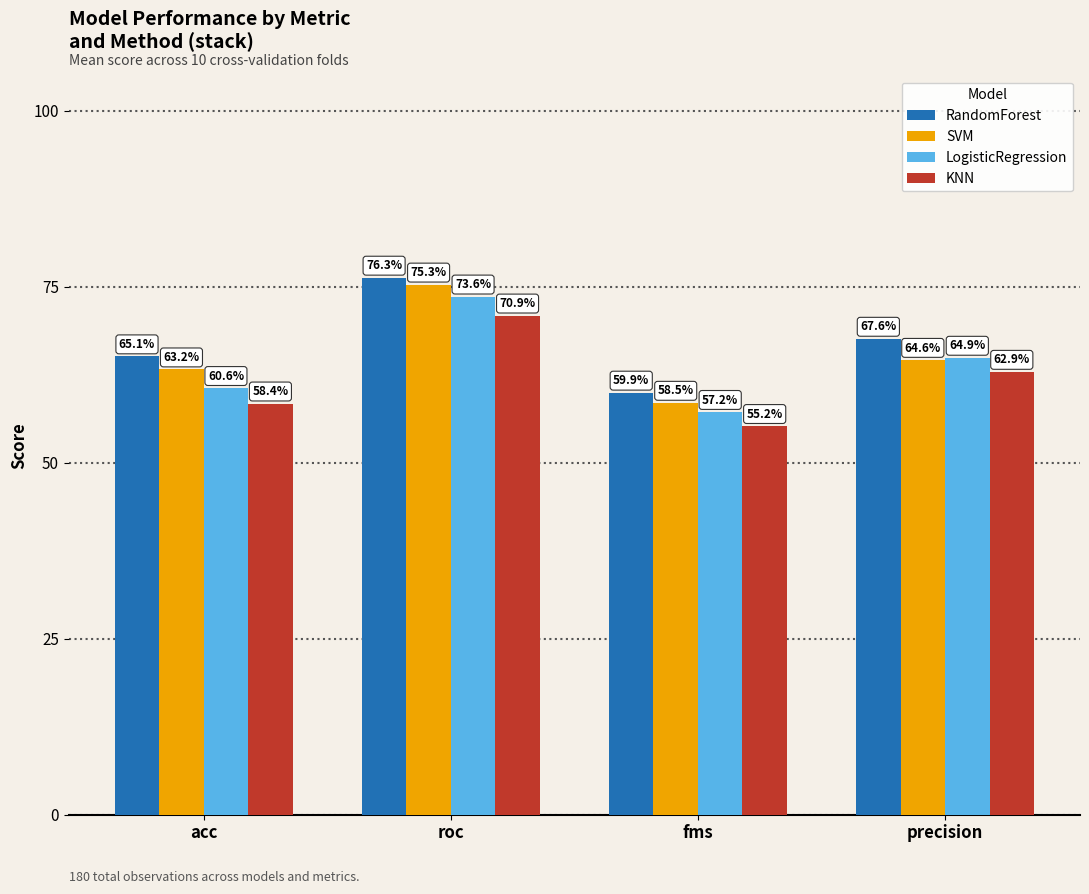

What is the value of the RandomForest bar at the 4th from the left?

0.7